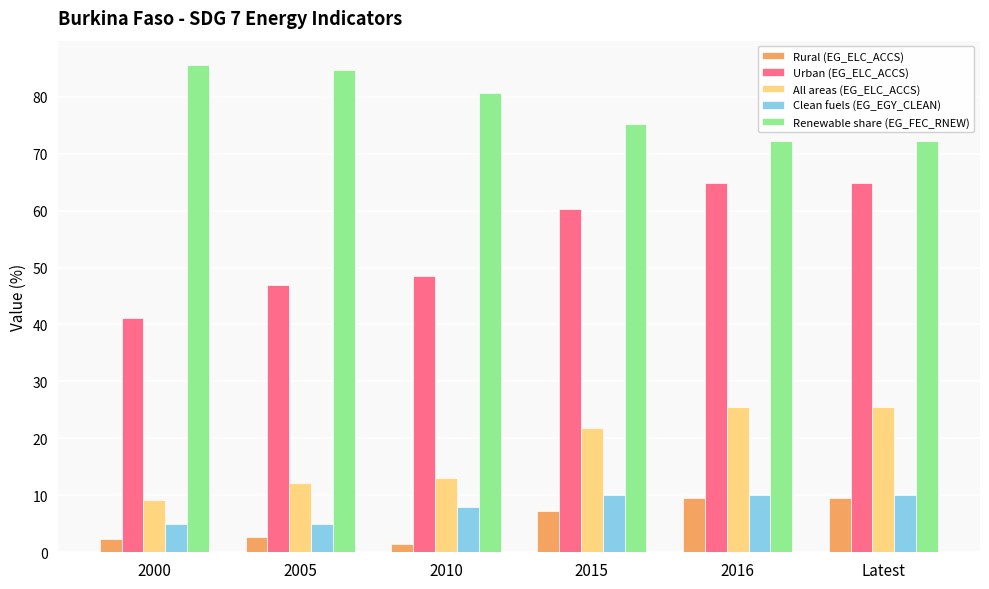

Rank the series at 2010 from highest to lowest value.

Renewable share (EG_FEC_RNEW), Urban (EG_ELC_ACCS), All areas (EG_ELC_ACCS), Clean fuels (EG_EGY_CLEAN), Rural (EG_ELC_ACCS)